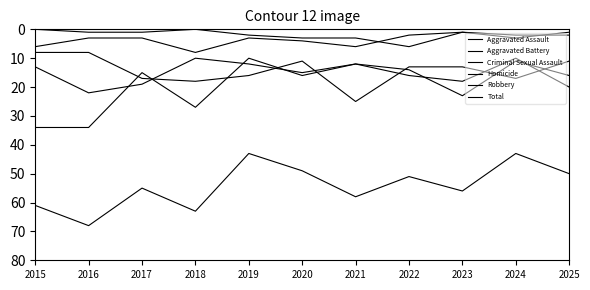

At 2017, list the series in order from largest to smallest.

Total, Aggravated Battery, Aggravated Assault, Robbery, Criminal Sexual Assault, Homicide